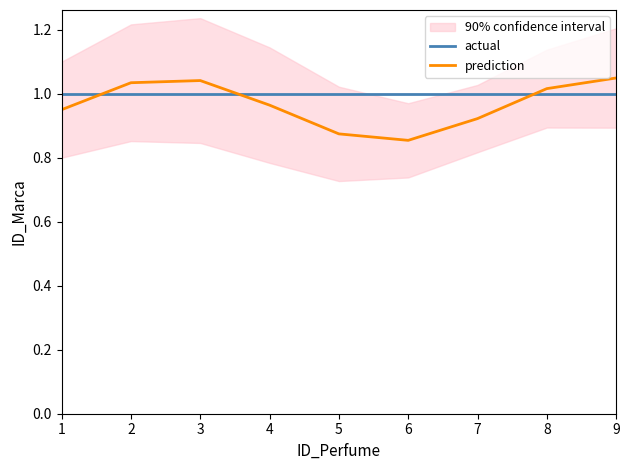

After their last crossing, which series has the higher values: prediction or actual?

prediction